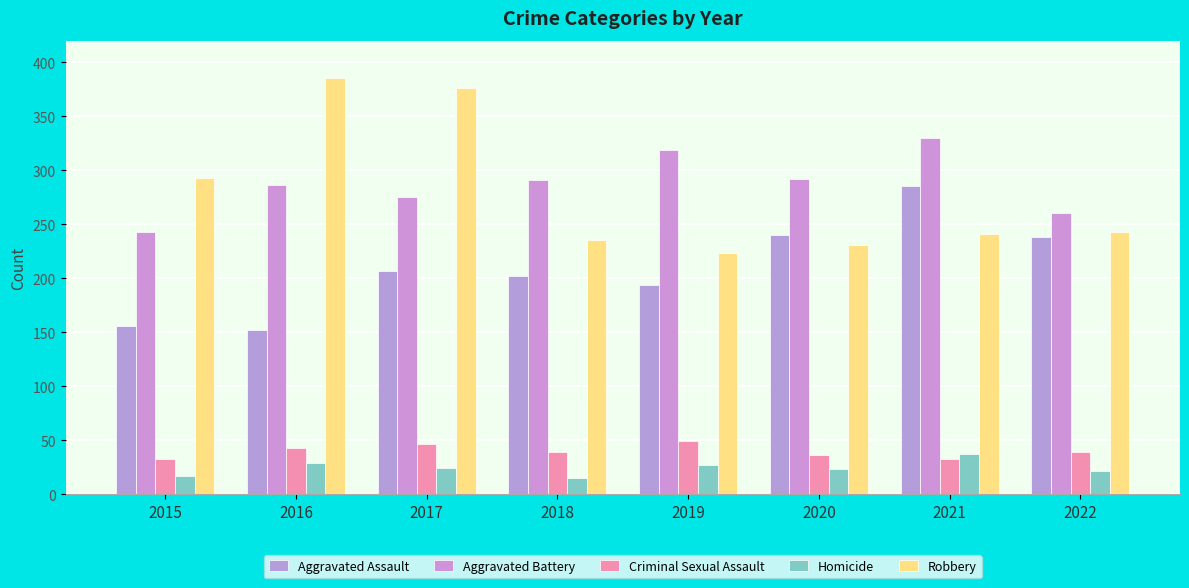

Reading left to right, transcribe all the data shown in this chart.

Aggravated Assault: 156	152	207	202	194	240	285	238
Aggravated Battery: 243	286	275	291	319	292	330	260
Criminal Sexual Assault: 33	43	47	39	49	36	33	39
Homicide: 17	29	24	15	27	23	37	22
Robbery: 293	385	376	235	223	231	241	243